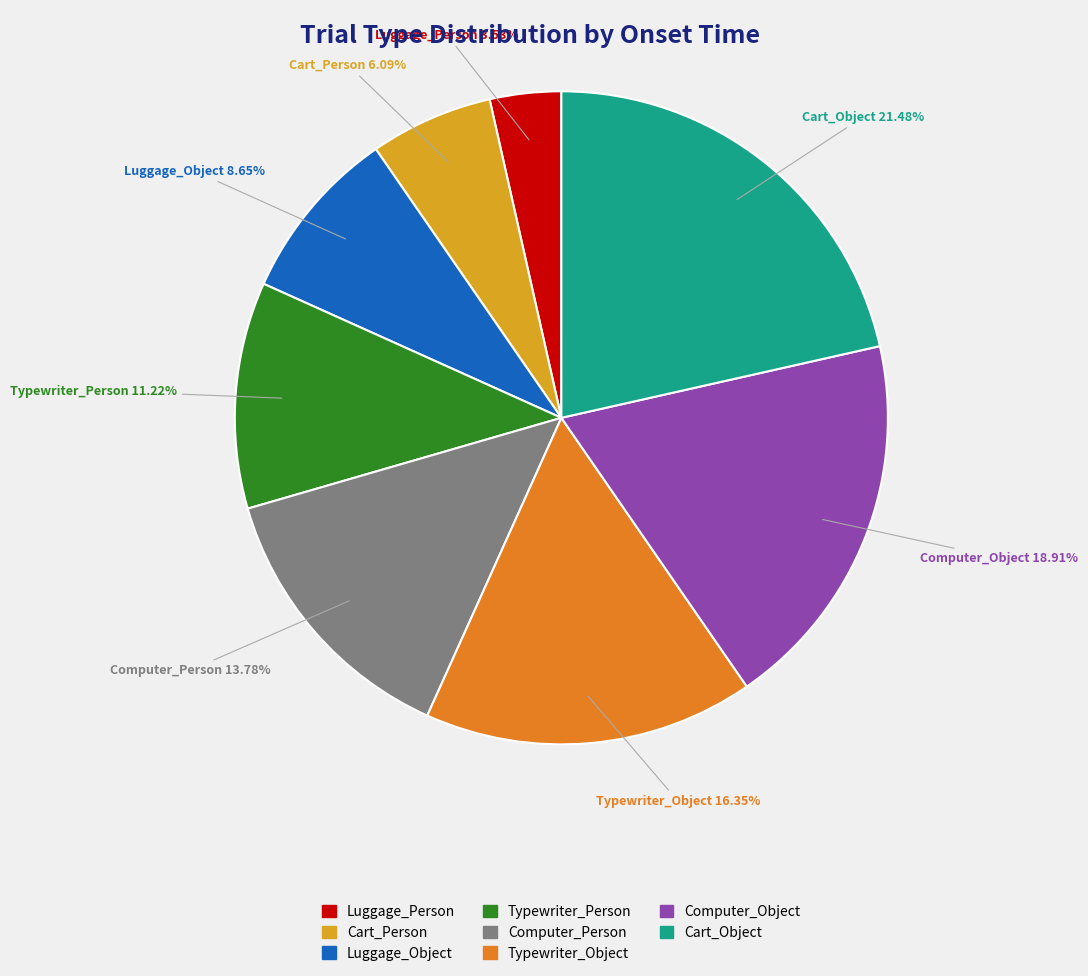

Is there any slice that represents more than half of the pie?

No